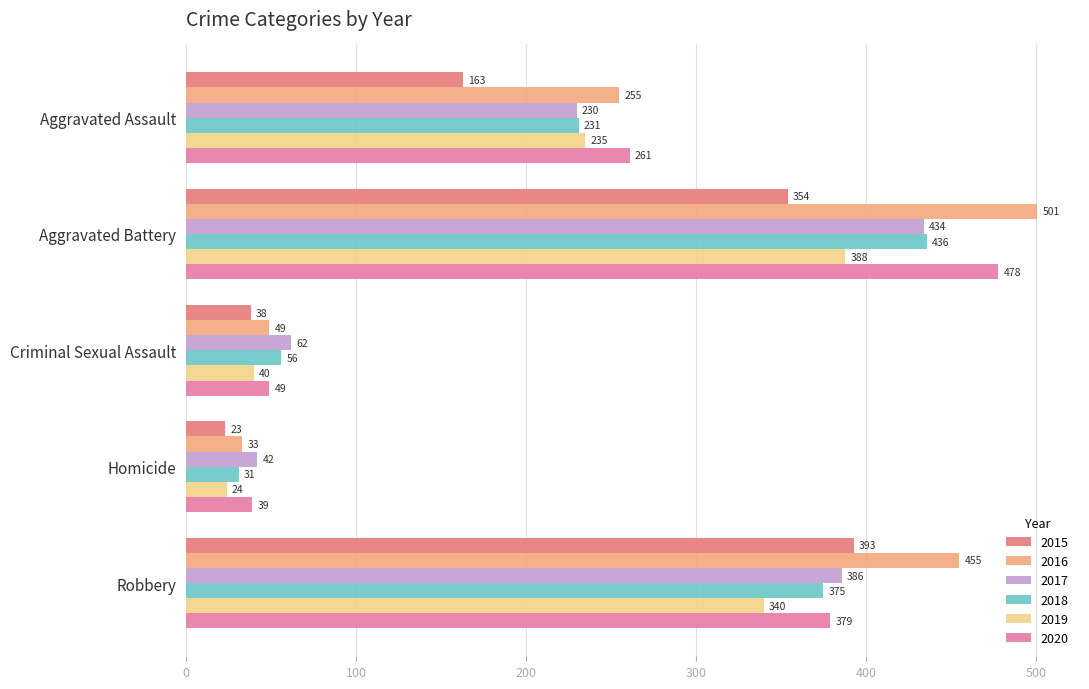

Rank the categories by 2020 value from highest to lowest.

Aggravated Battery, Robbery, Aggravated Assault, Criminal Sexual Assault, Homicide